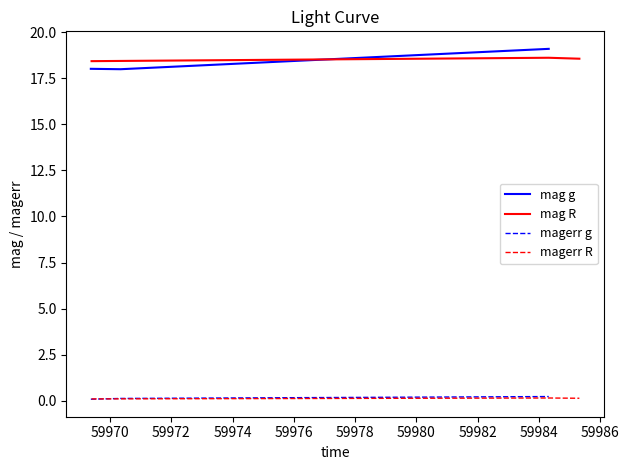

How many lines are shown in the chart?

4